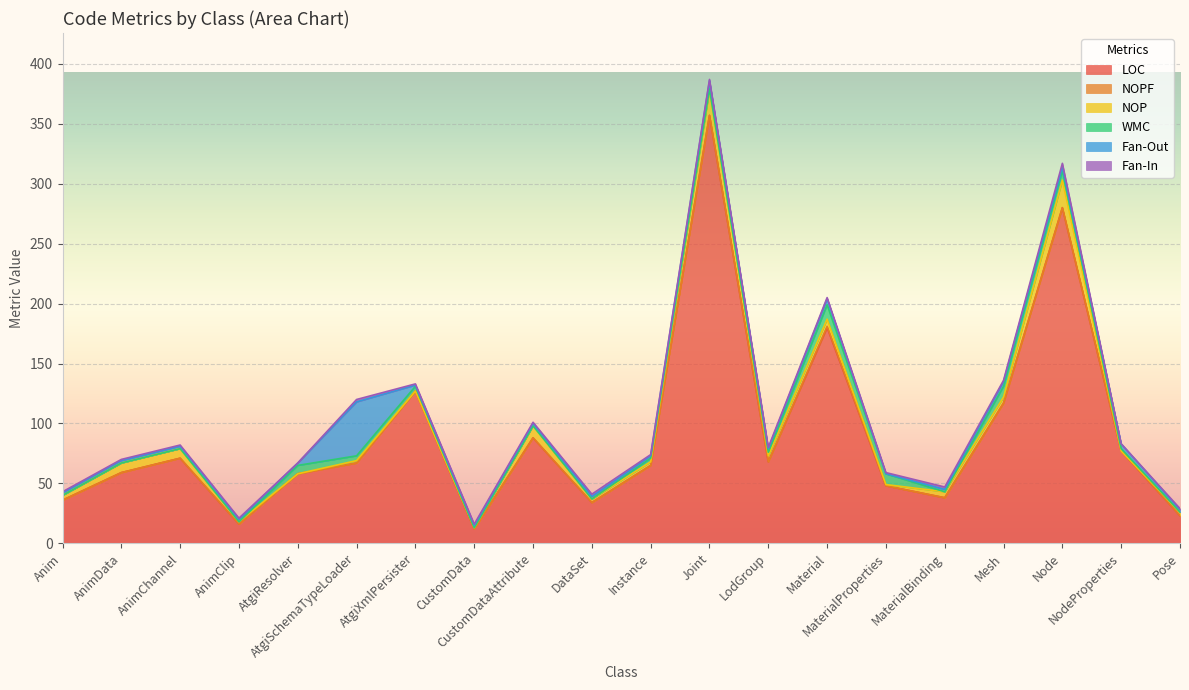

What is the maximum value for LOC?

357